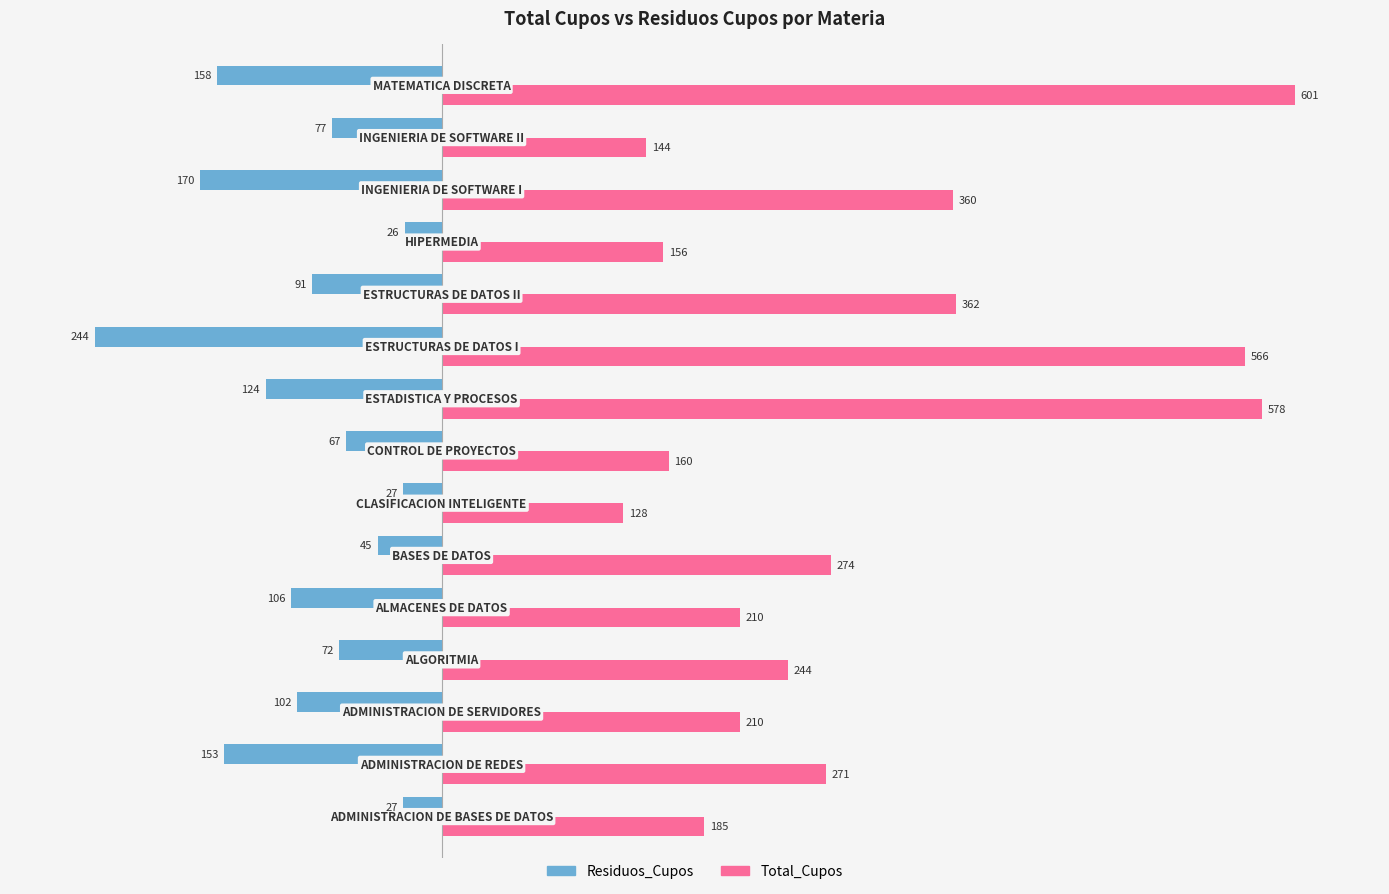

List the series in order of their overall mean, highest first.

Total_Cupos, Residuos_Cupos